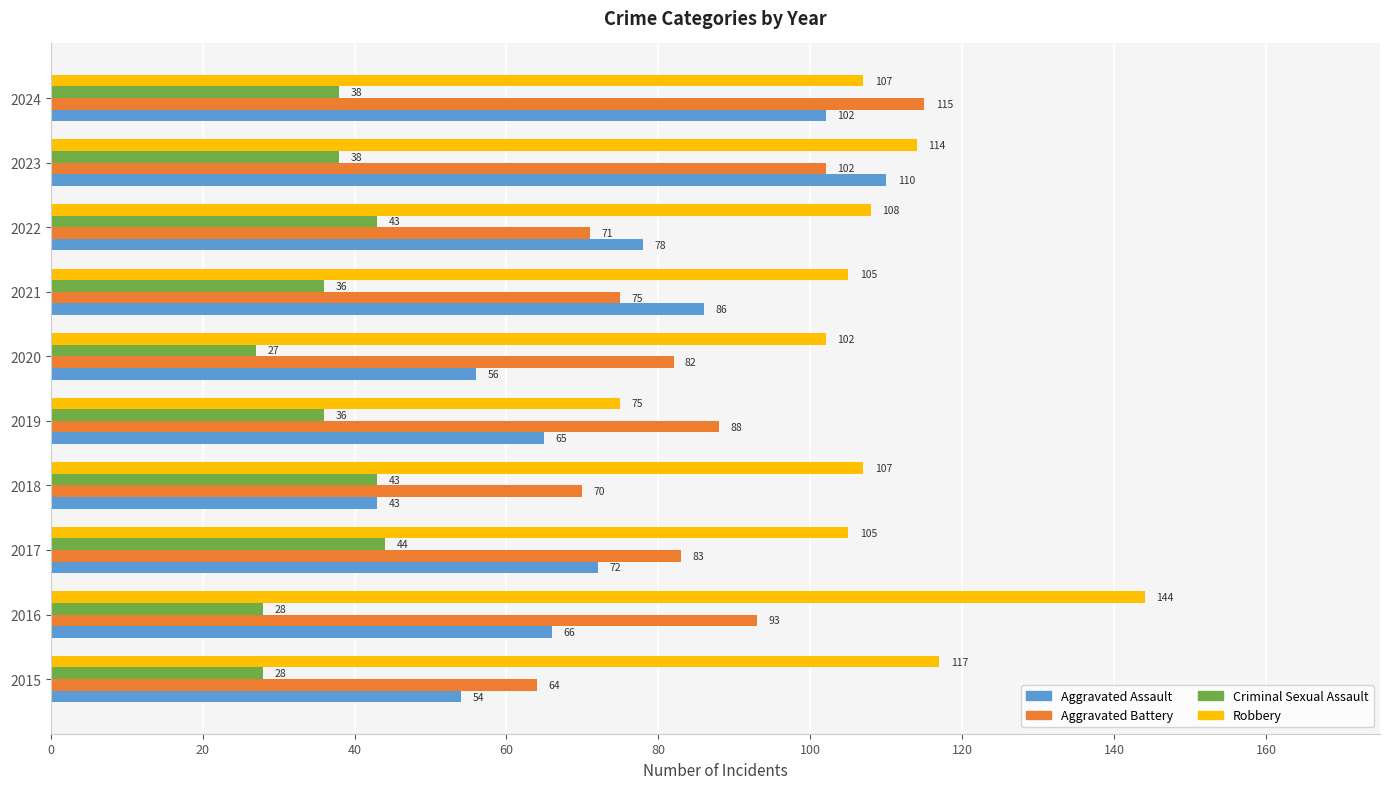

The Aggravated Battery series shows 115 at 2015. True or false?

False